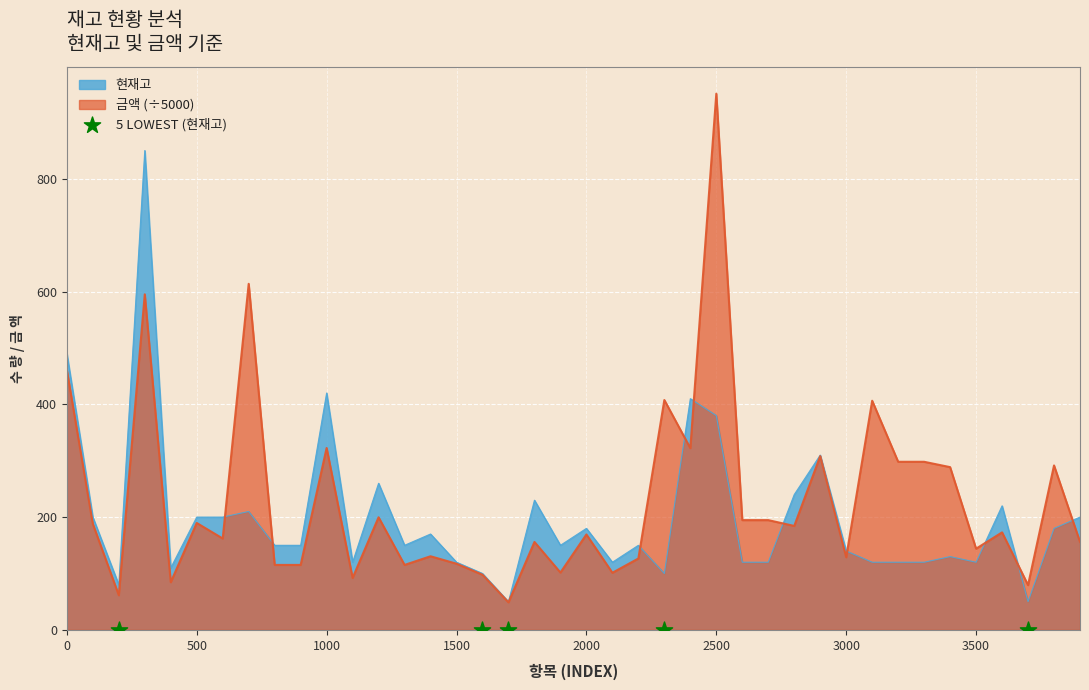

What is the maximum value for 금액 (÷5000)?

950.8